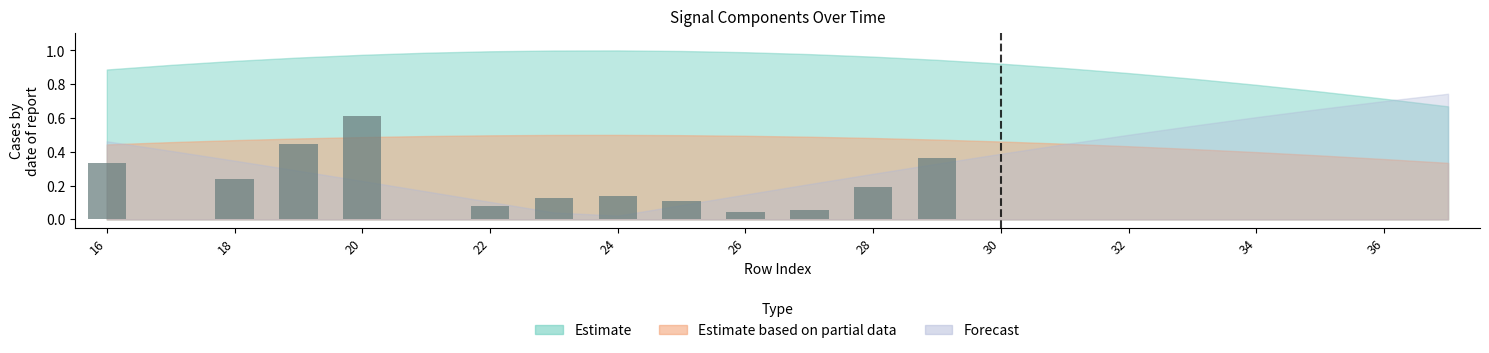

What is the sum of all values?

2.8